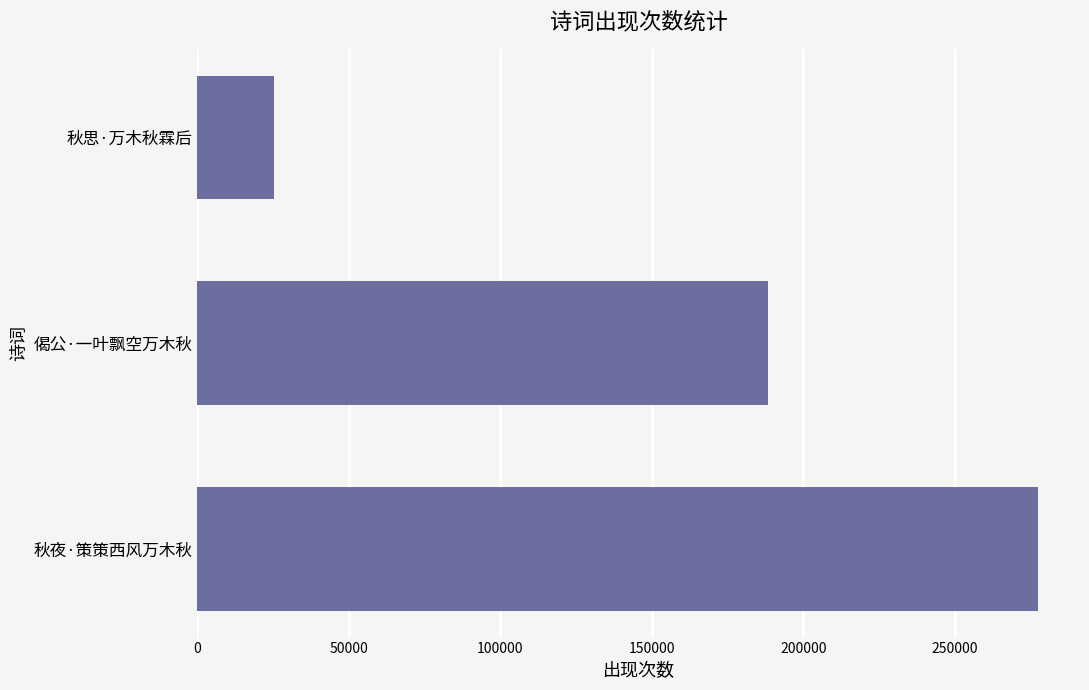

Rank the categories by value from highest to lowest.

秋夜·策策西风万木秋, 偈公·一叶飘空万木秋, 秋思·万木秋霖后